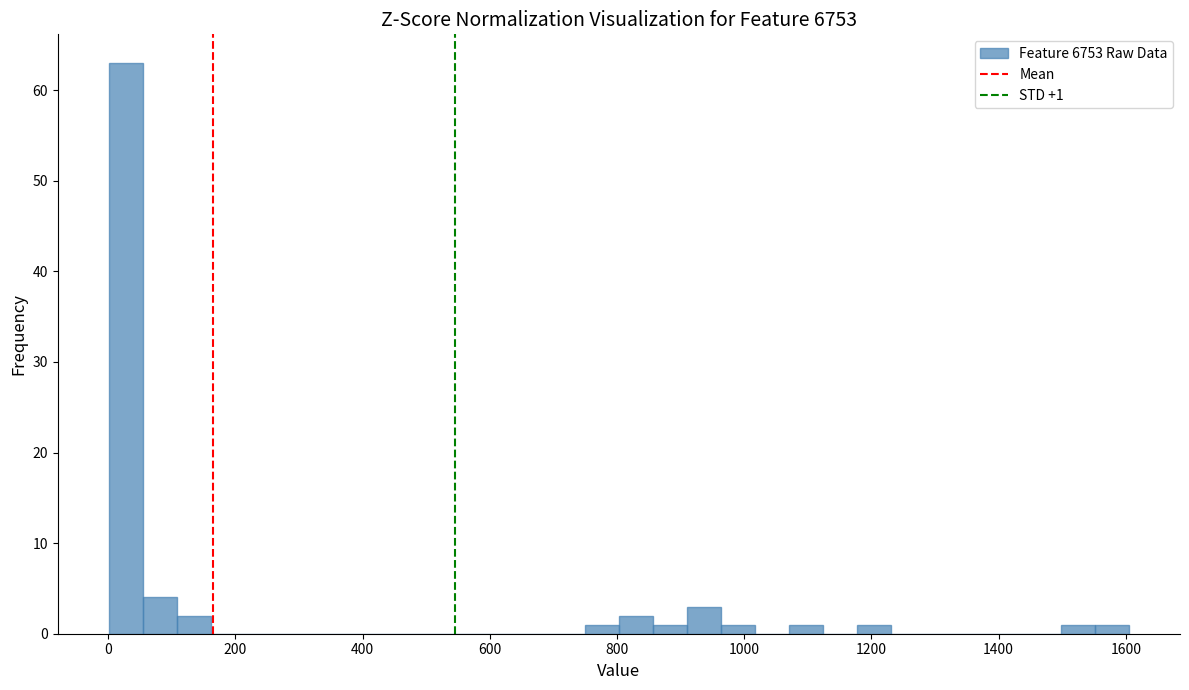

Around what value on the x-axis is the tallest bar? Give the approximate position of its centre, as read against the axis.

20